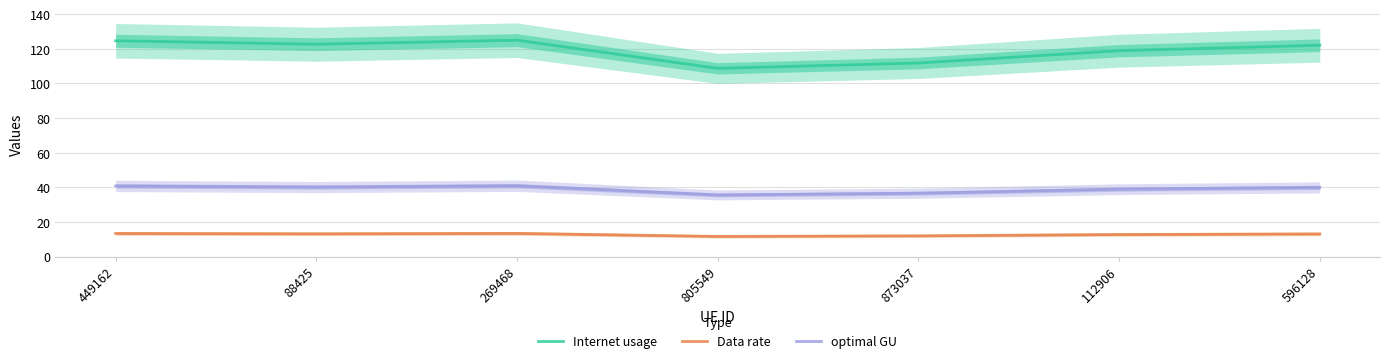

True or false: optimal GU and Internet usage intersect in this chart.

False